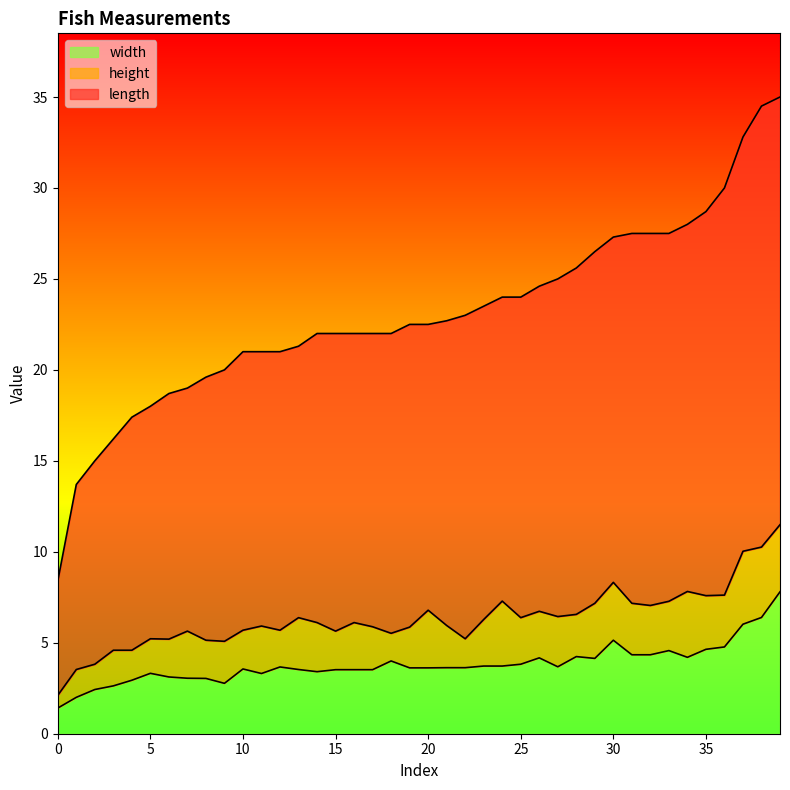

How many data points in width are above 3?

34